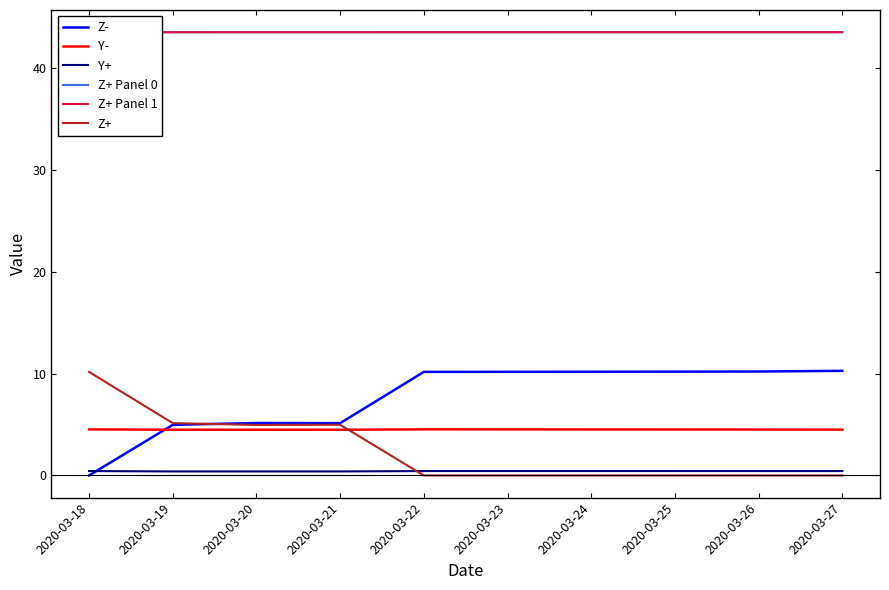

Is this an area chart (filled region under the line)?

No